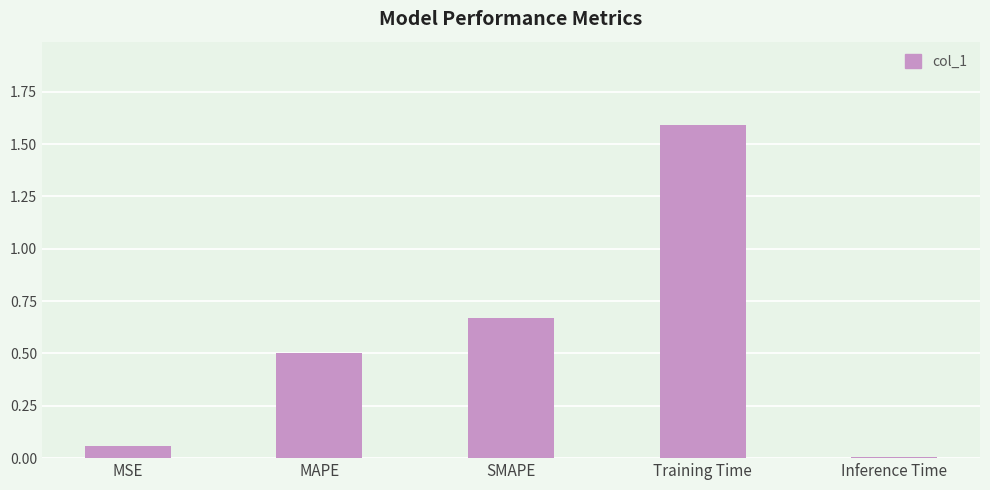

What position from the left is MSE?

1